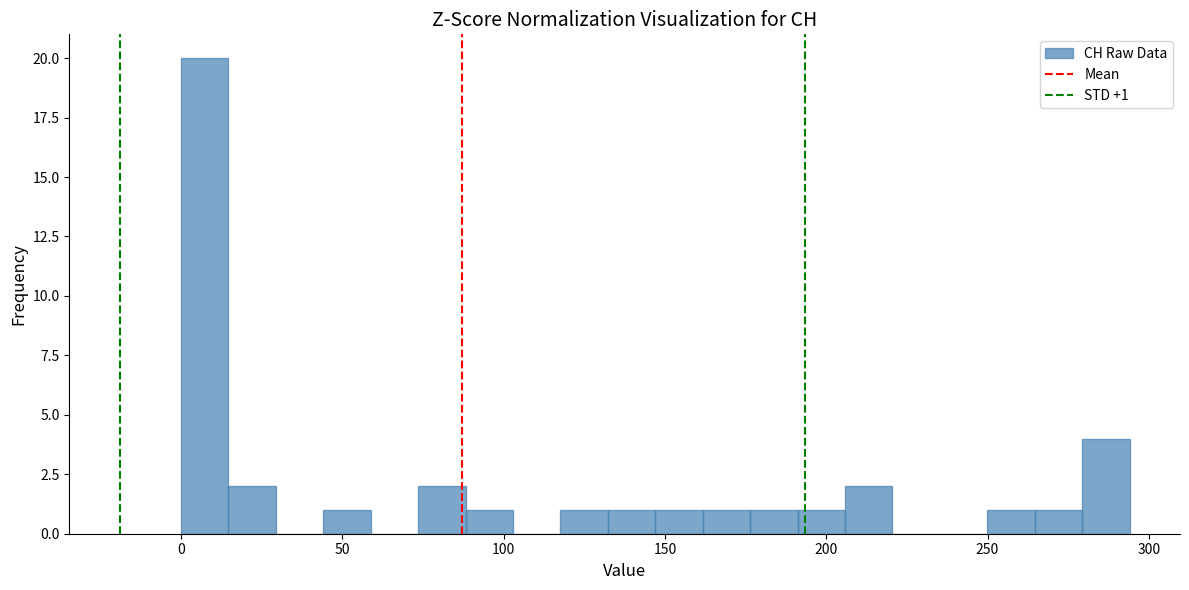

Around what value on the x-axis is the tallest bar? Give the approximate position of its centre, as read against the axis.

5